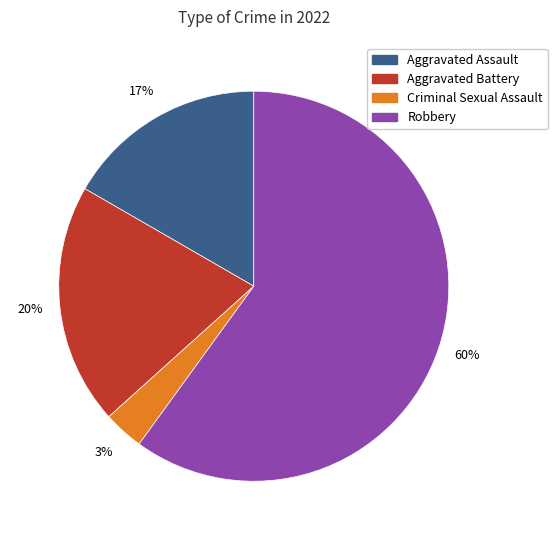

Which has a higher value, Robbery or Aggravated Battery?

Robbery